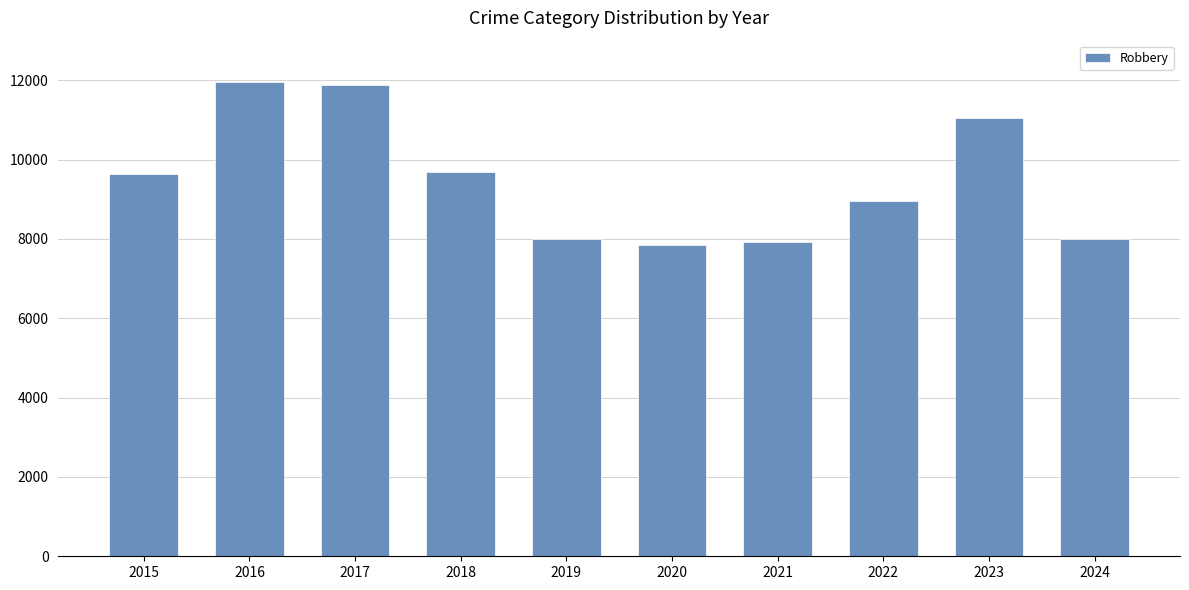

True or false: the data shows 14876 at 2022.

False